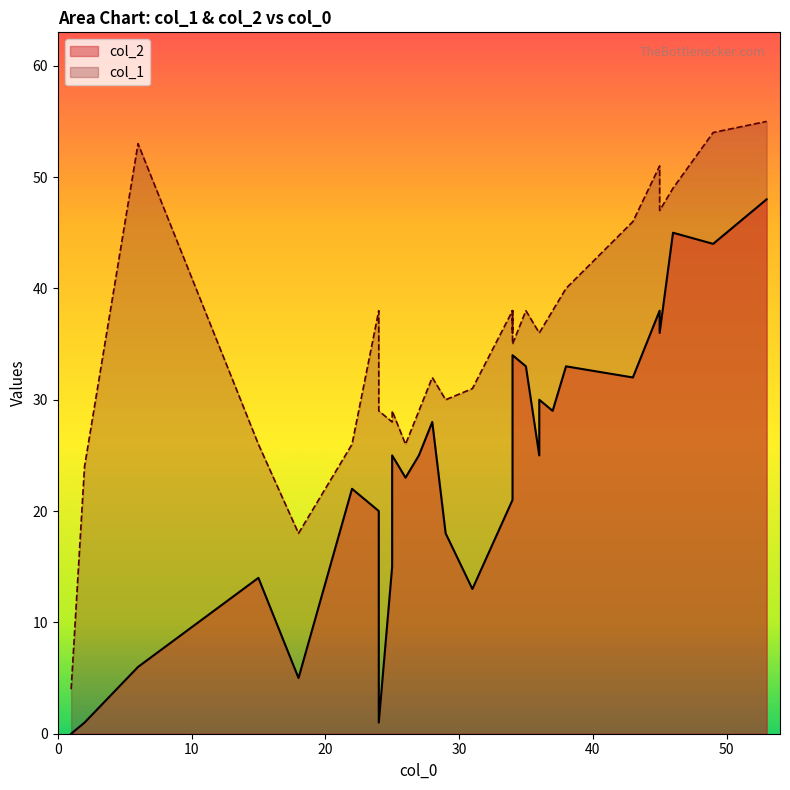

Which series has the largest range (max minus min)?

col_1